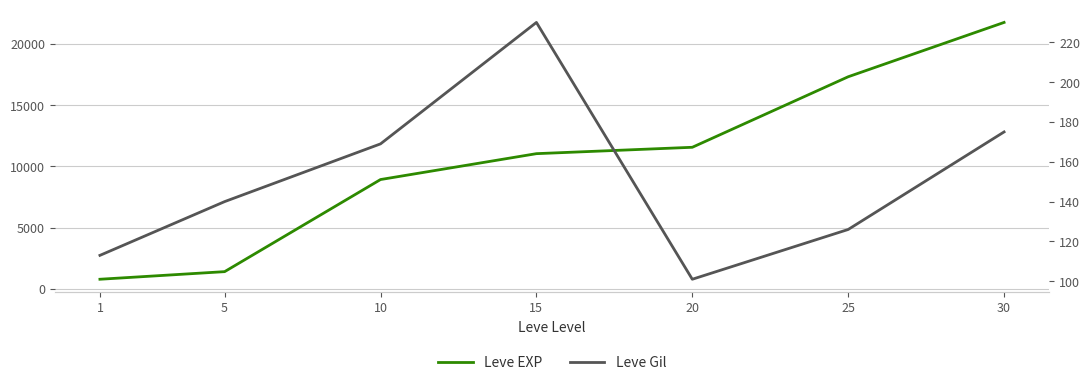

Is it true that Leve Gil equals 162 at 1?

False